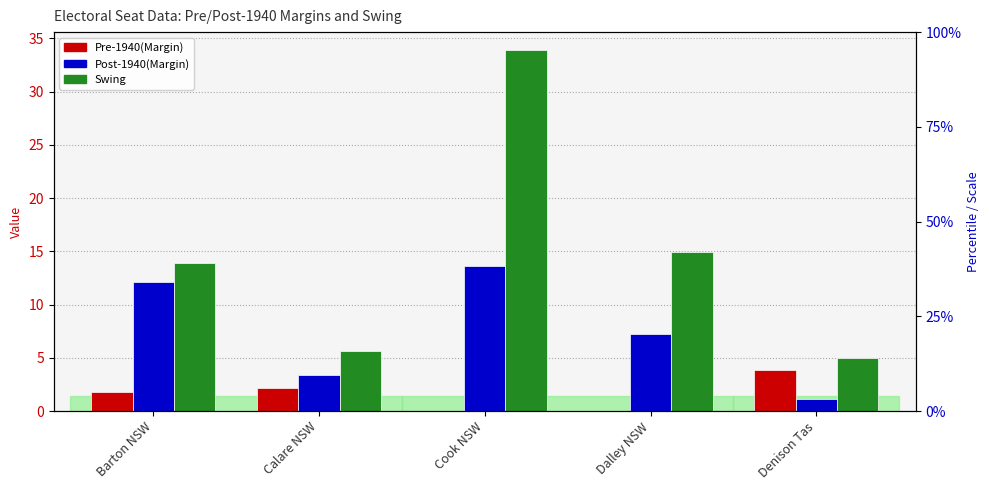

What is the label of the 2nd bar from the left?

Calare NSW